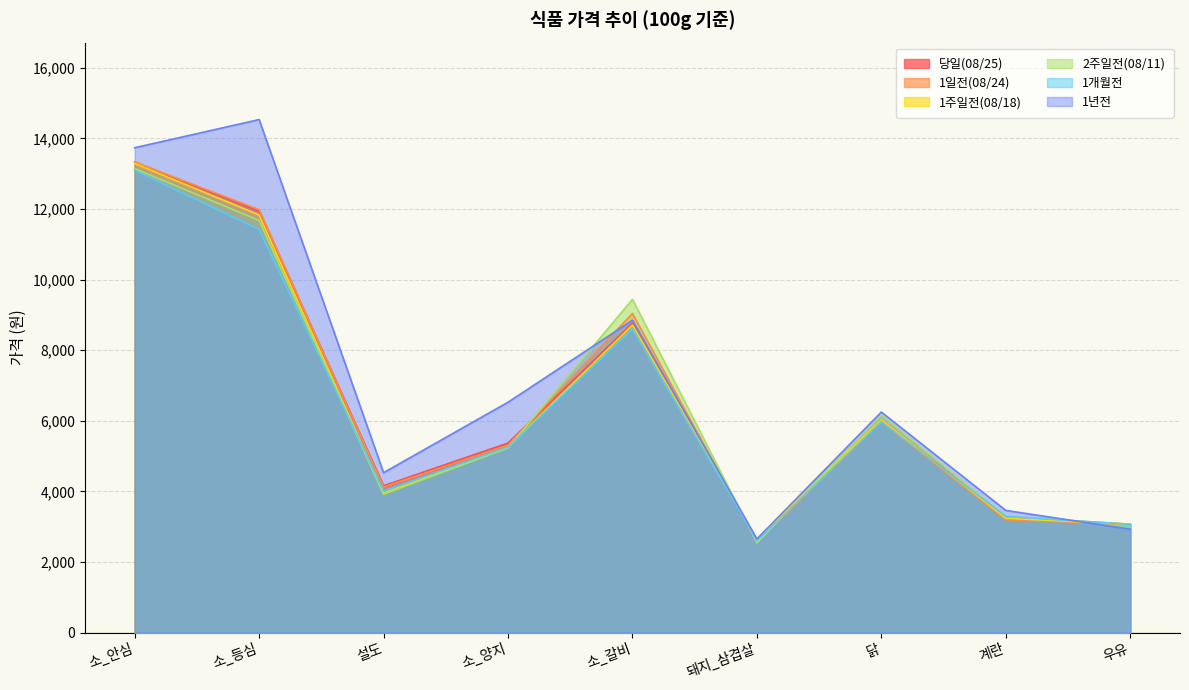

The 당일(08/25) series shows 4158 at 설도. True or false?

True